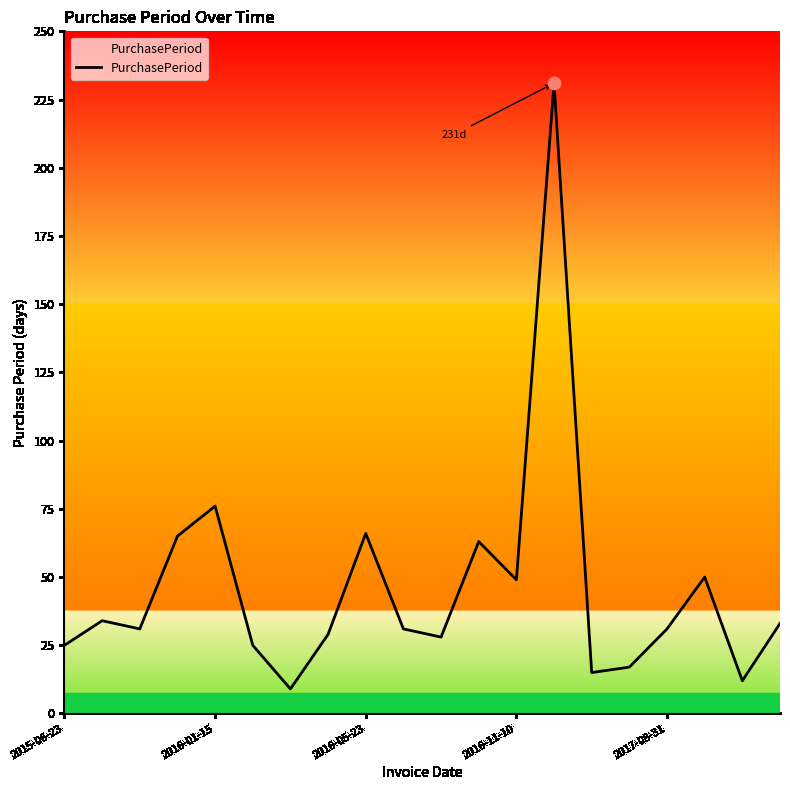

What is the smallest value displayed?

9